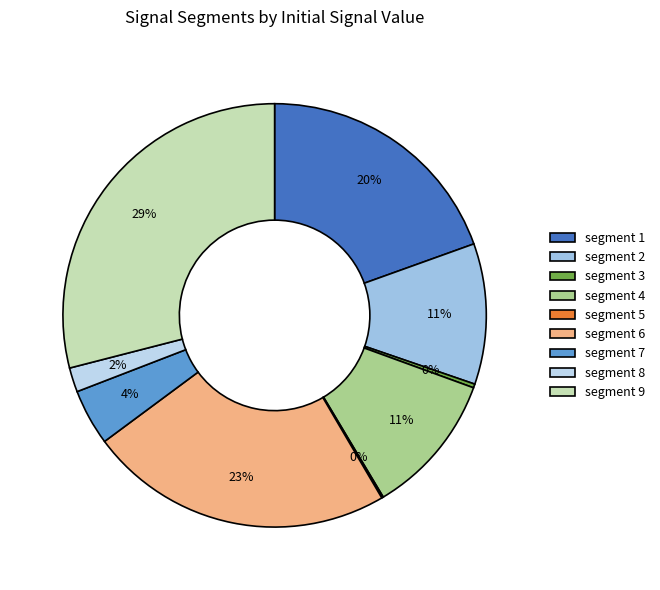

To the nearest percent, what is the average slice percentage?

11%